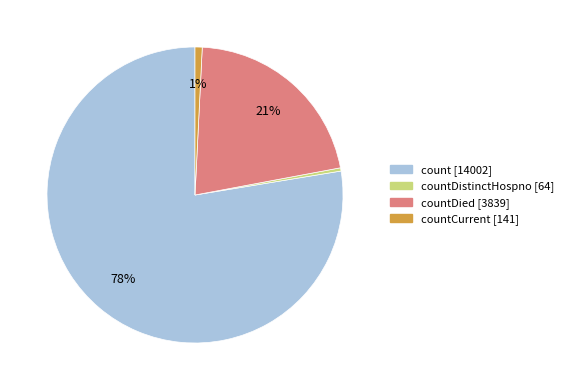

Is there any slice that represents more than half of the pie?

Yes